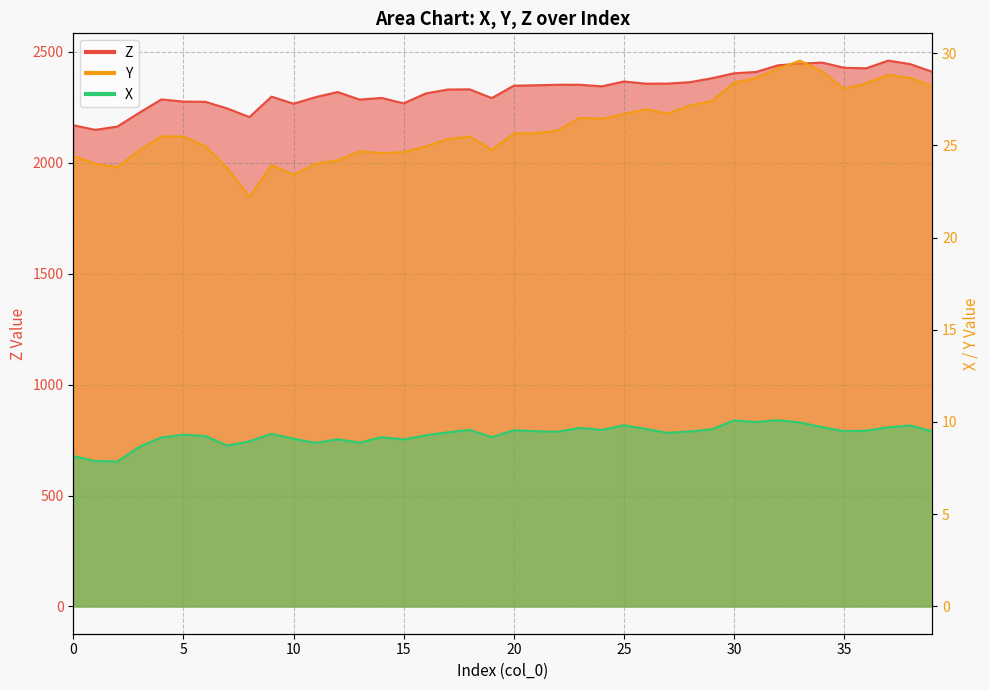

What is the maximum value for Y?

29.6